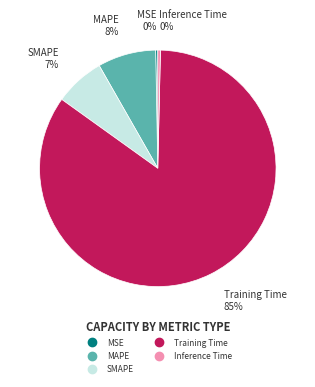

Combined, do Training Time and MSE account for over 50%?

Yes